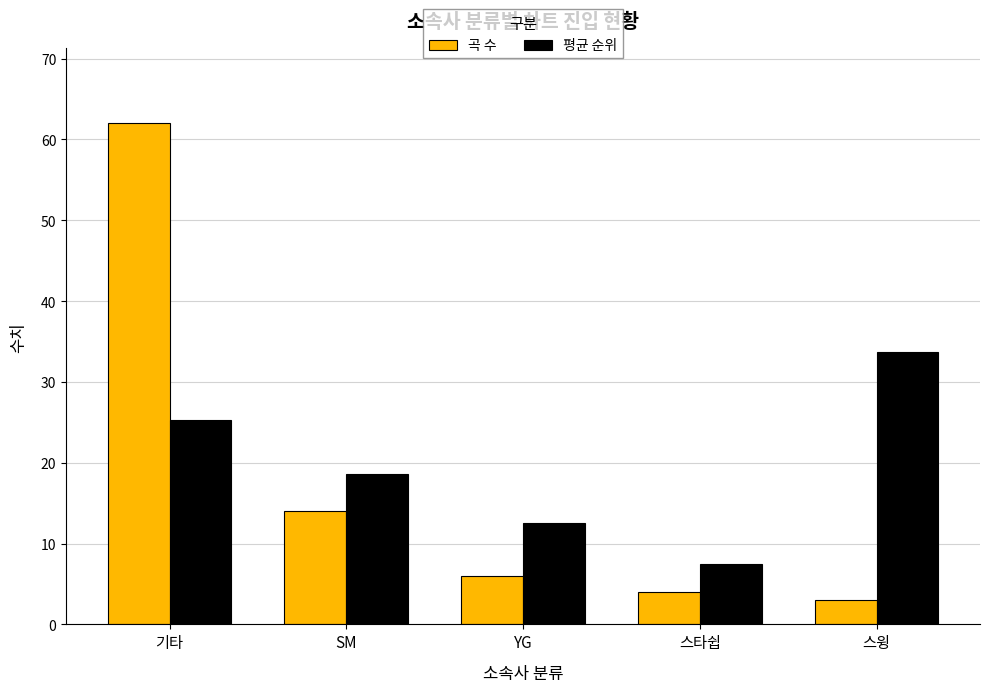

Reading left to right, transcribe all the data shown in this chart.

곡 수: 기타=62.0	SM=14.0	YG=6.0	스타쉽=4.0	스윙=3.0
평균 순위: 기타=25.3	SM=18.6	YG=12.5	스타쉽=7.5	스윙=33.7